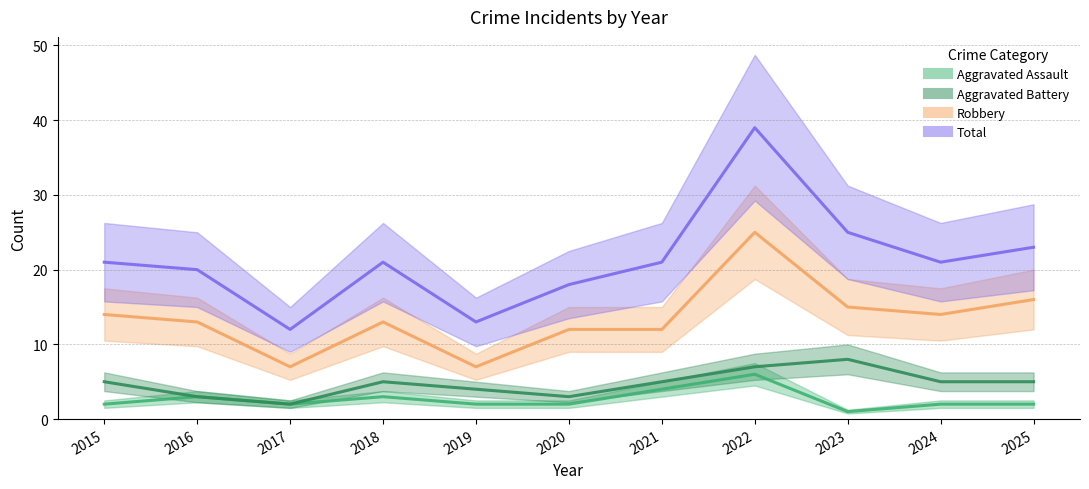

The value of Aggravated Assault at 2022 is 6. True or false?

True